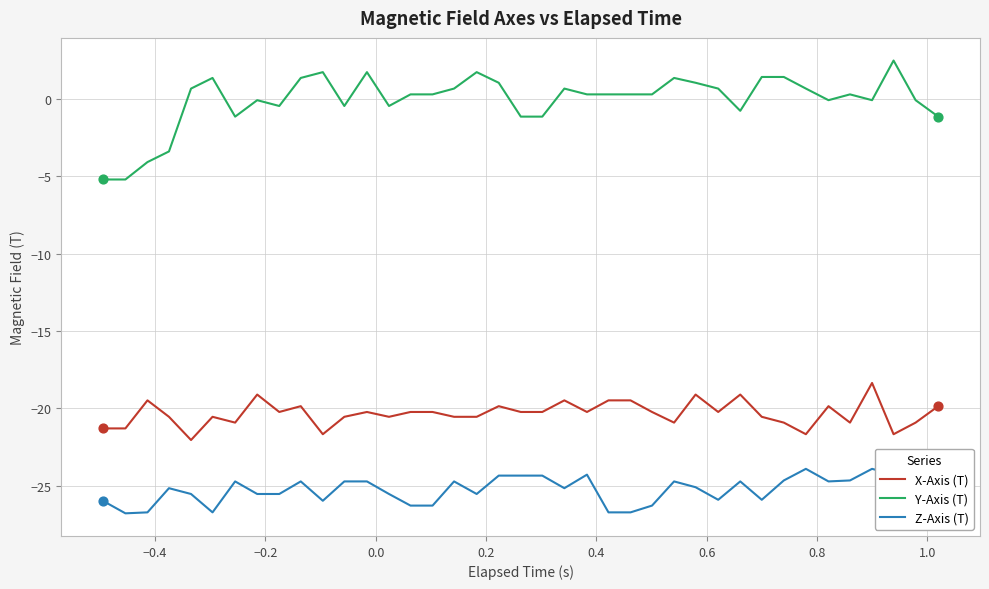

What are all the series names shown in the legend?

X-Axis (T), Y-Axis (T), Z-Axis (T)